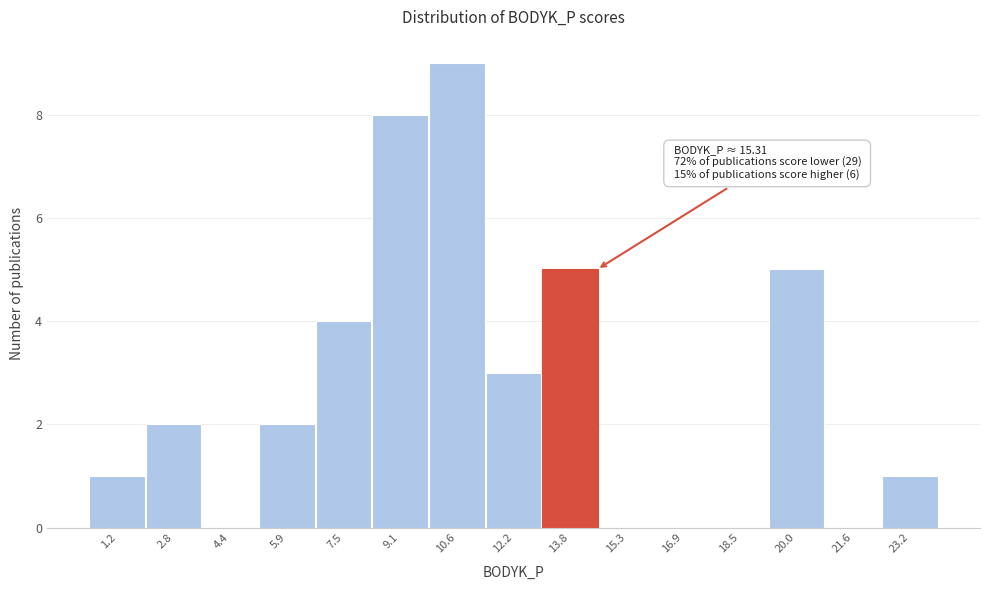

Reading right to left, what are all the values shown in this chart?

23.2=1	21.6=0	20.0=5	18.5=0	16.9=0	15.3=0	13.8=5	12.2=3	10.6=9	9.1=8	7.5=4	5.9=2	4.4=0	2.8=2	1.2=1